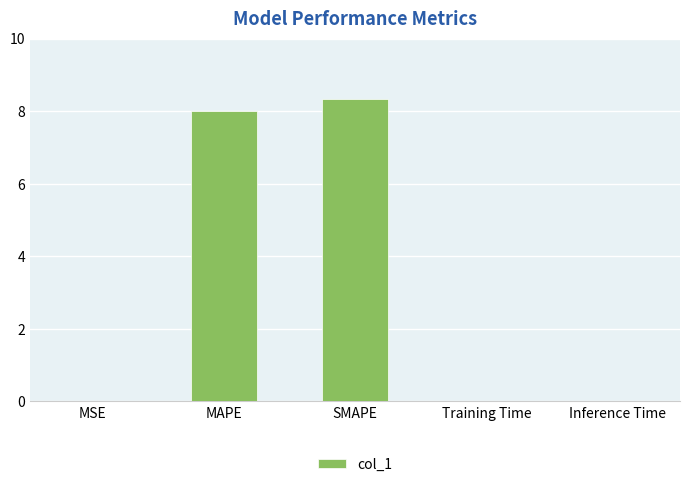

What is the average value?

3.3